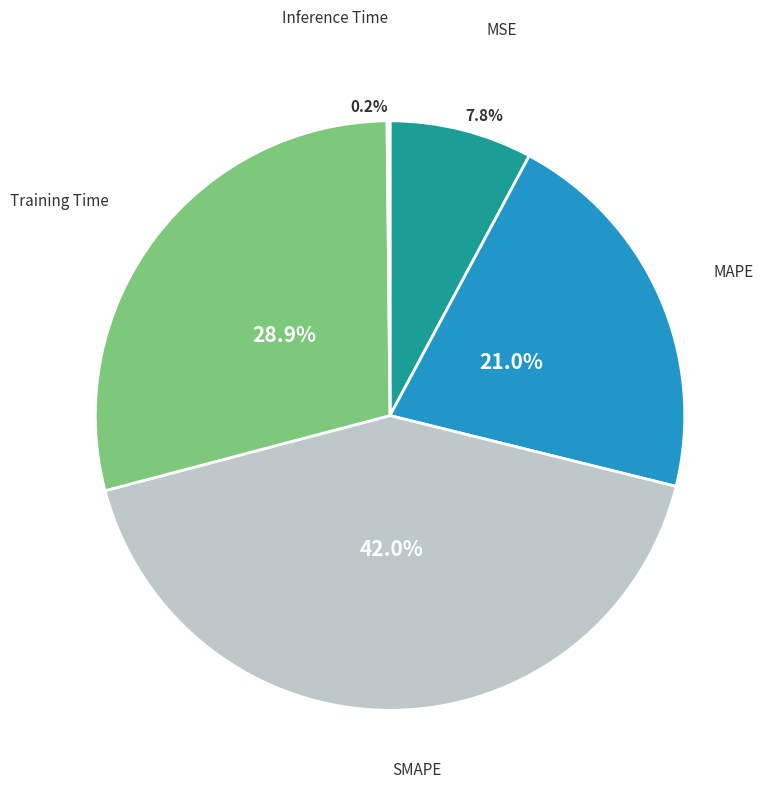

Does any single category account for the majority?

No